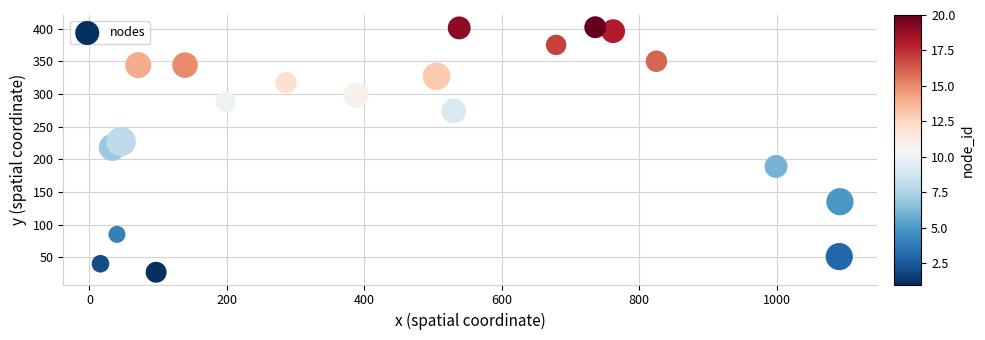

What is the range of X values (max minus min)?

1076